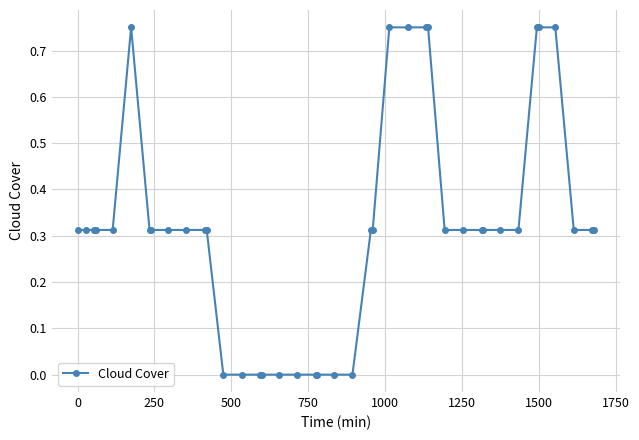

What is the sum of all values?

12.9